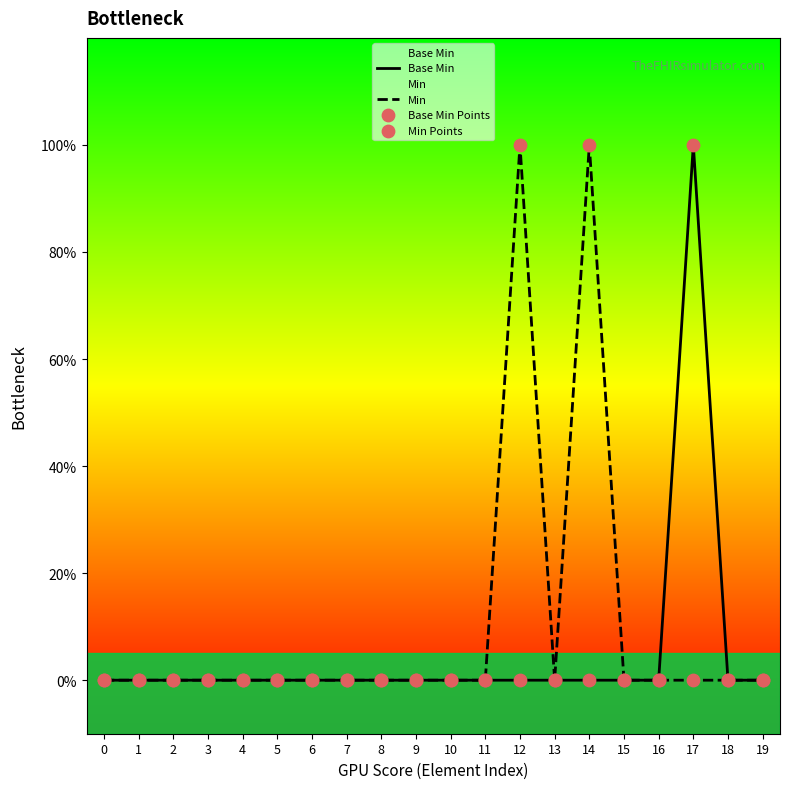

Which series has the largest Y range (max minus min)?

Base Min